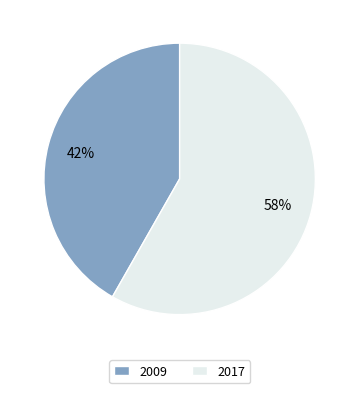

To the nearest percent, what is the difference between the largest and smallest slice percentages?

16%